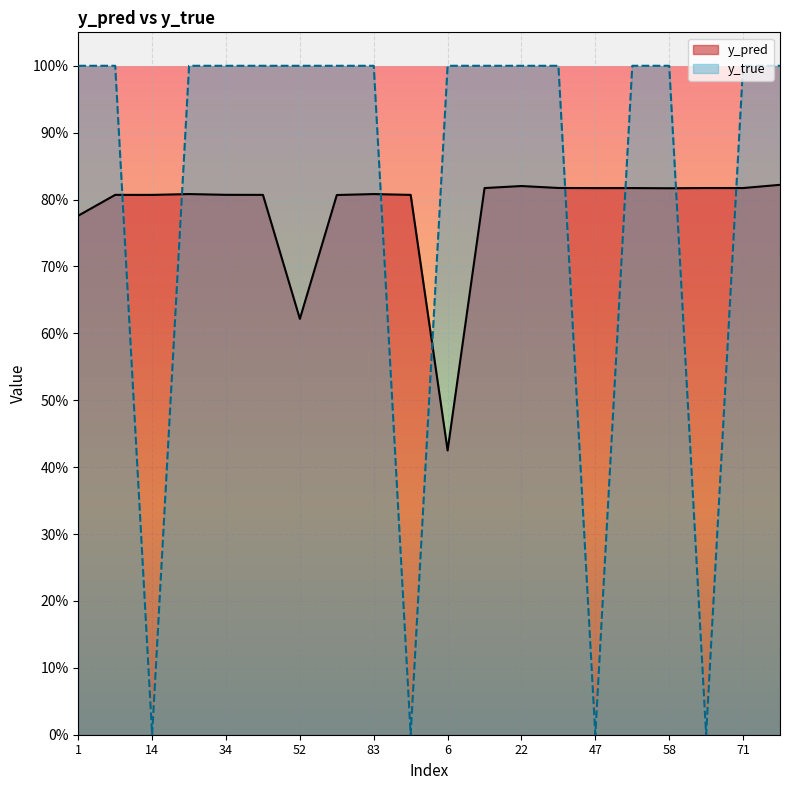

How many lines are shown in the chart?

2